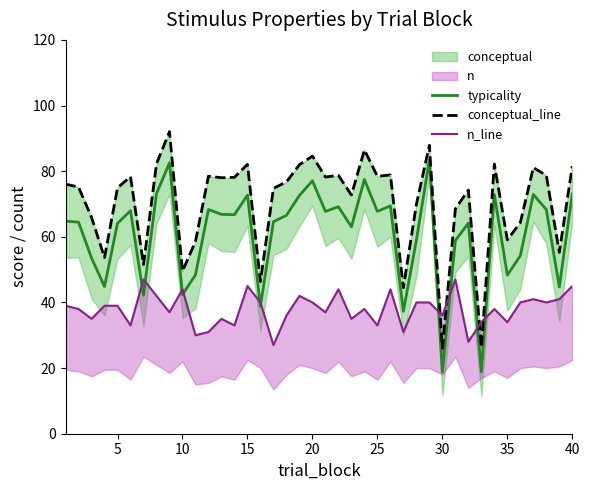

True or false: typicality has a value of 18.8 at 30.

True